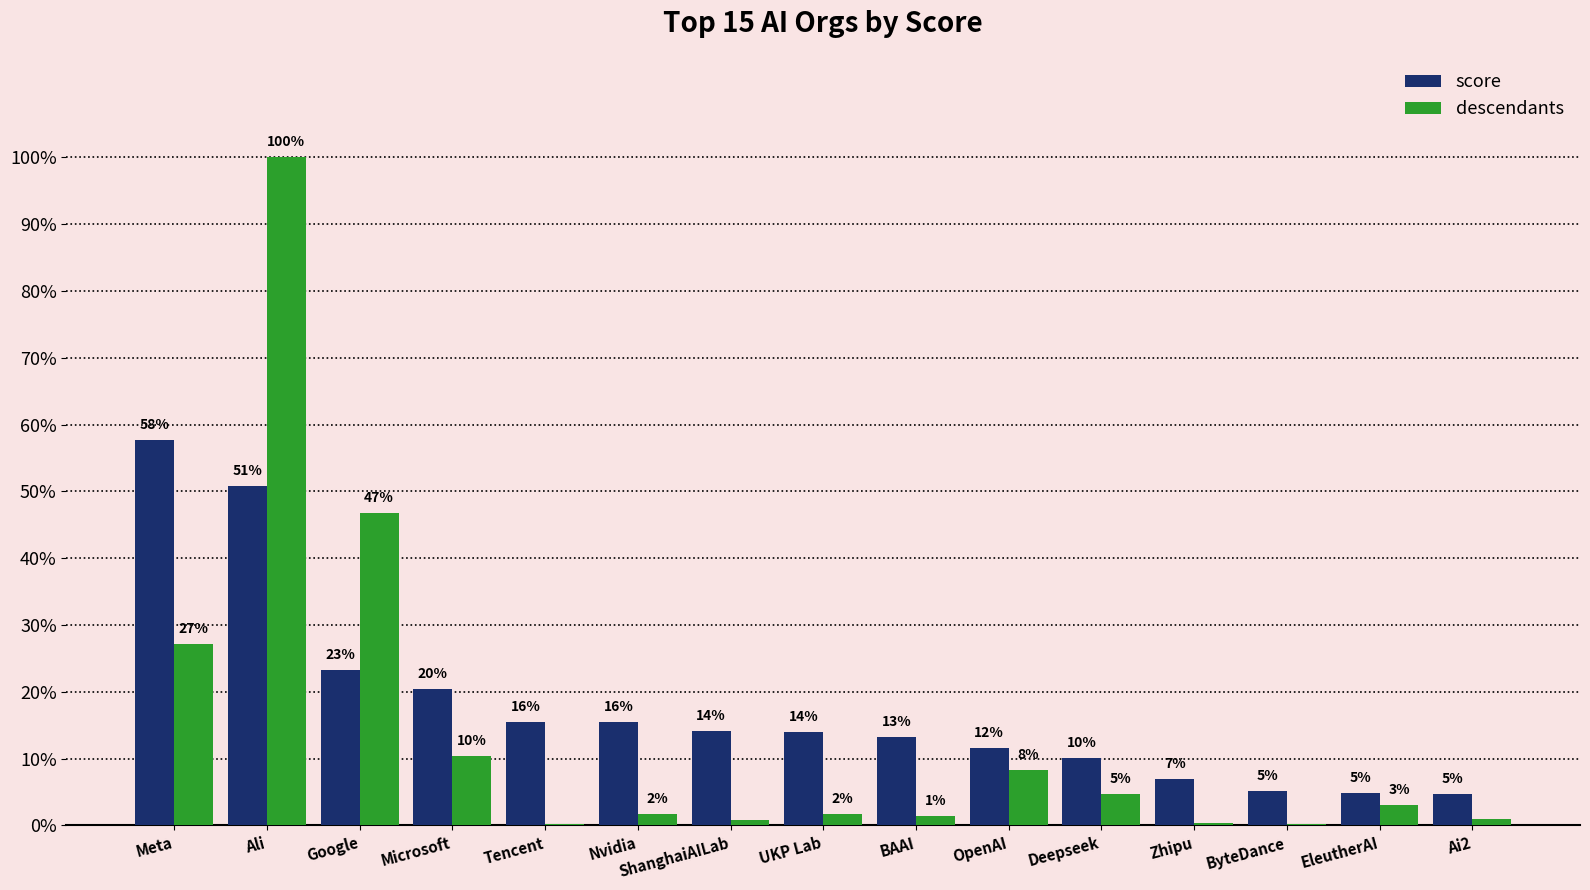

Are the bars horizontal?

No